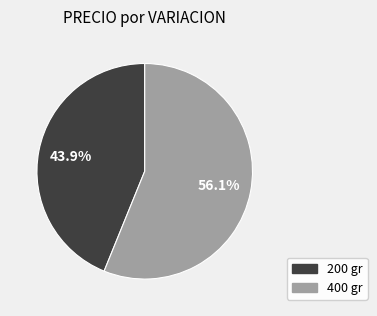

Which slice is the largest?

400 gr